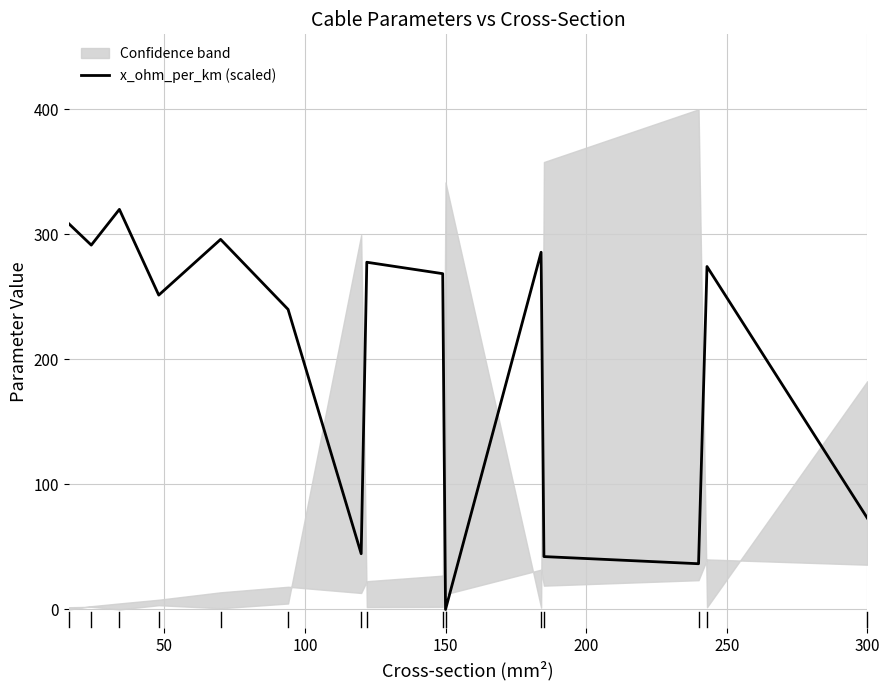

At which label does x_ohm_per_km (scaled) reach its minimum?

150